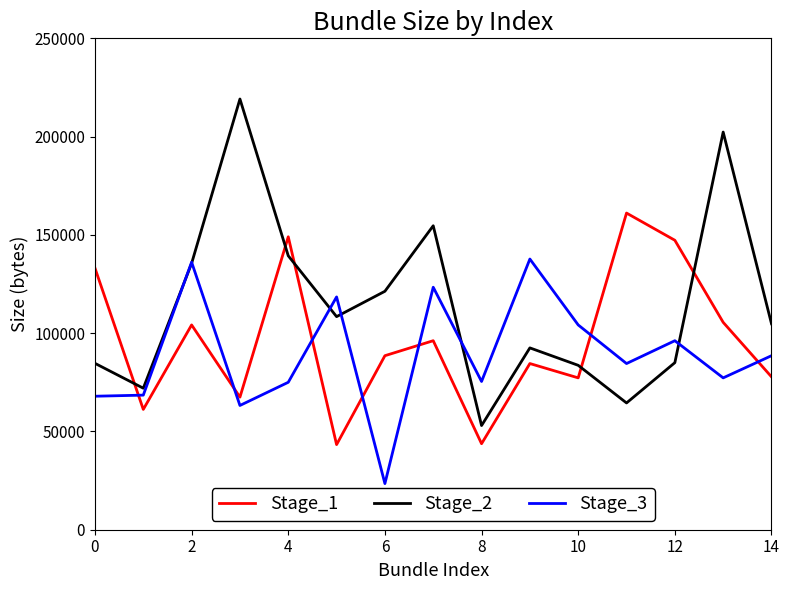

What is the average value of the Stage_3 series?

89324